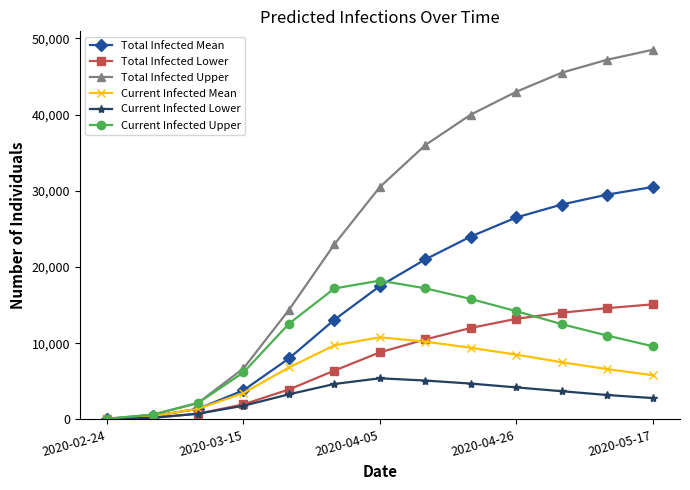

List the series in order of their peak value, highest first.

Total Infected Upper, Total Infected Mean, Current Infected Upper, Total Infected Lower, Current Infected Mean, Current Infected Lower